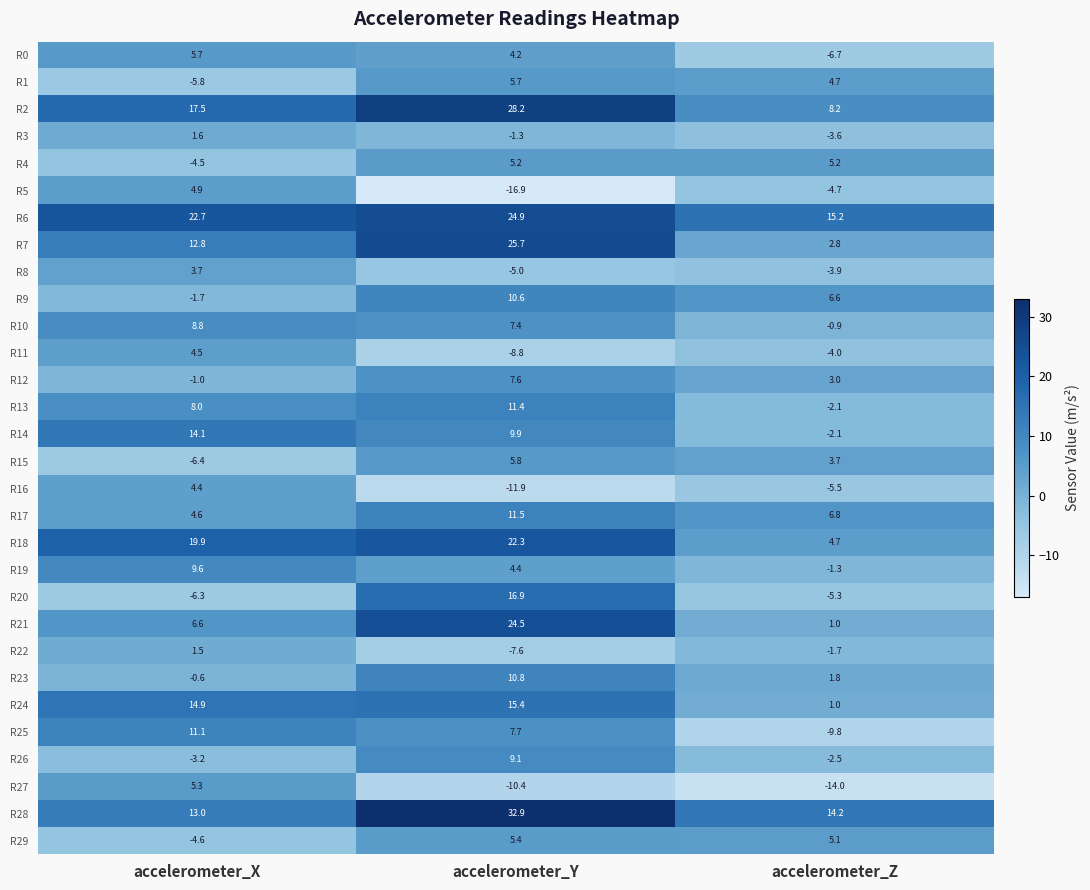

Read the R12 value at accelerometer_Z.

3.0